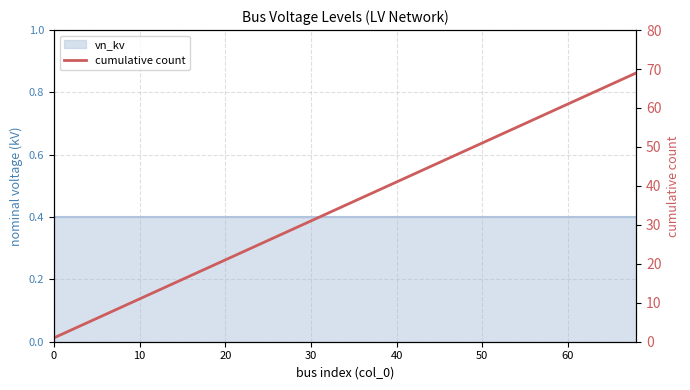

Does the chart display data point markers on the line(s)?

No